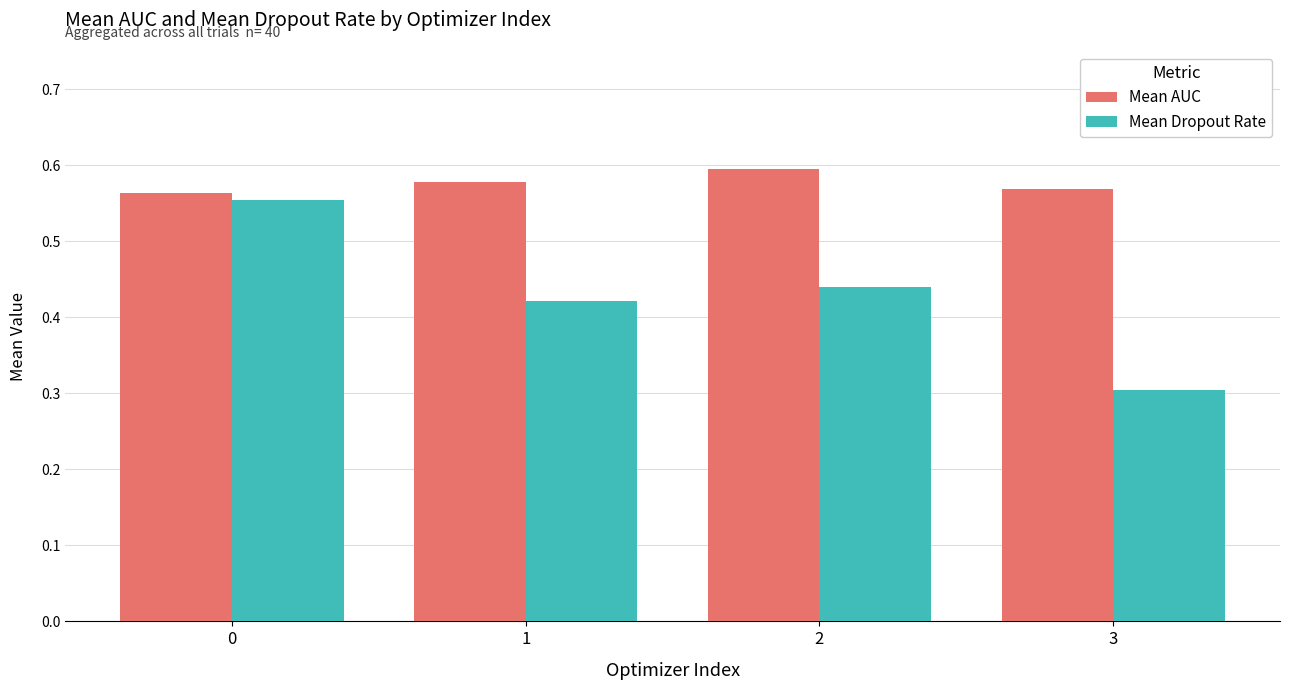

What are all the series names shown in the legend?

Mean AUC, Mean Dropout Rate